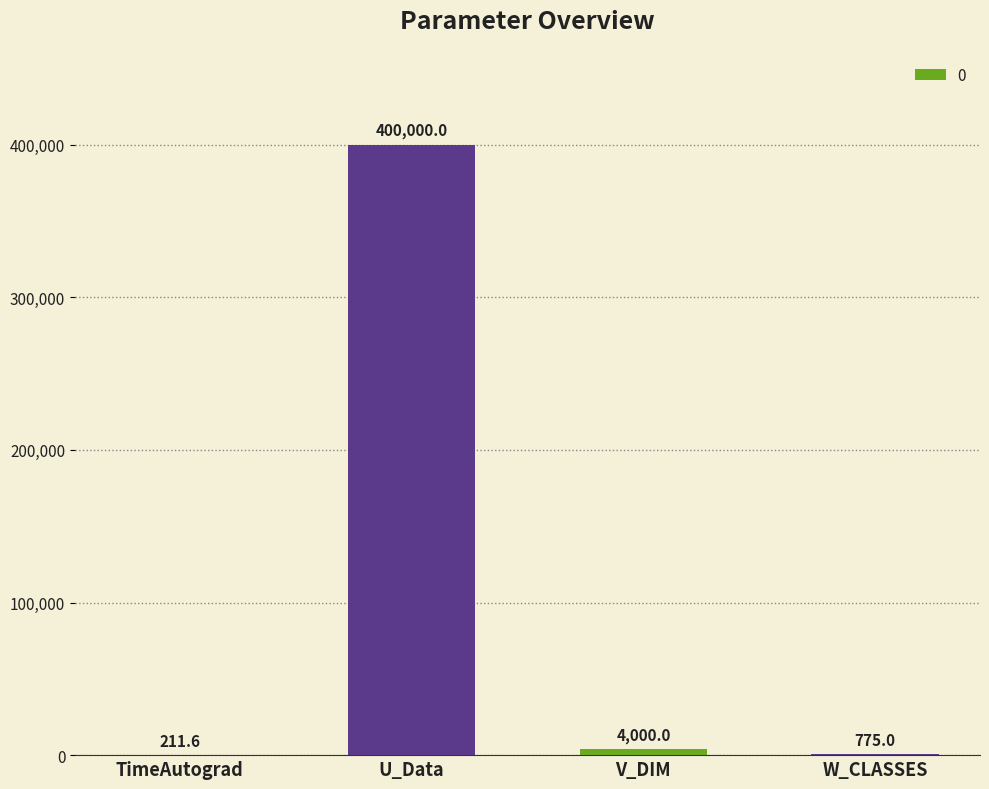

What is the sum of the values at V_DIM and U_Data?

404000.0